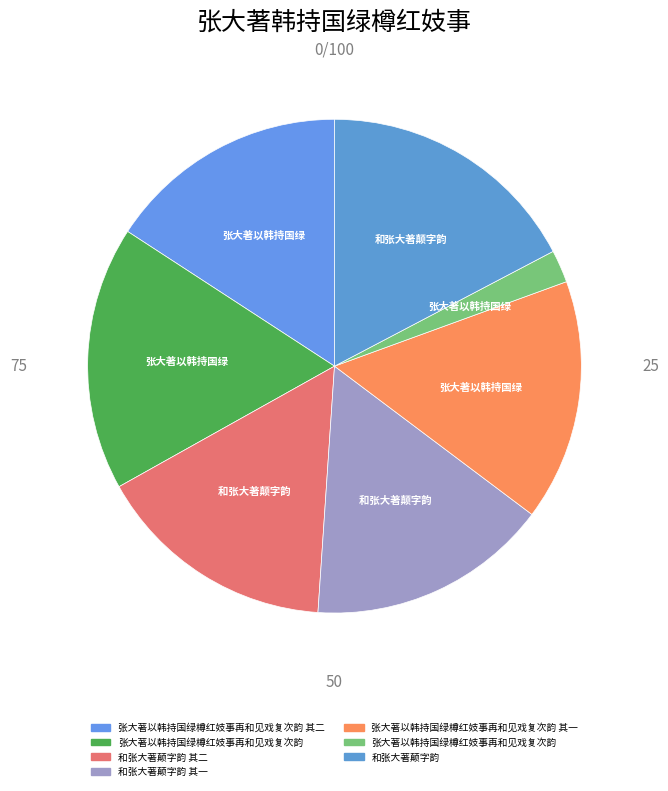

Is 张大著以韩持国绿樽红妓事再和见戏复次韵 the majority of the pie?

No